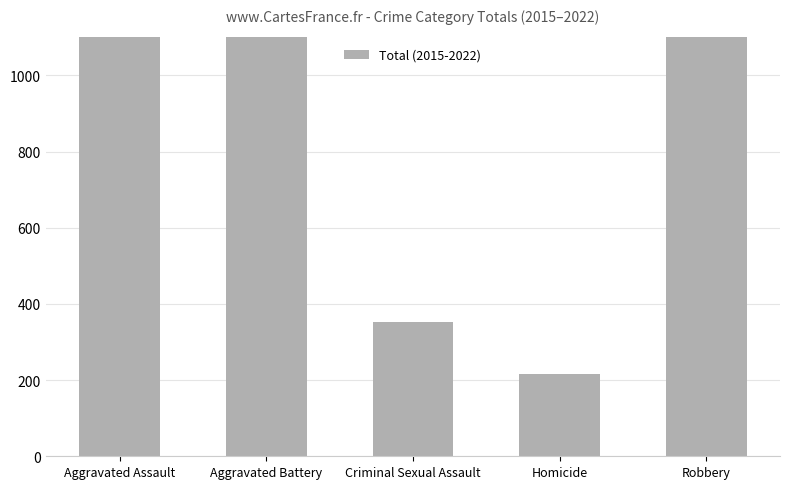

What is the difference between the maximum and minimum values?

2008